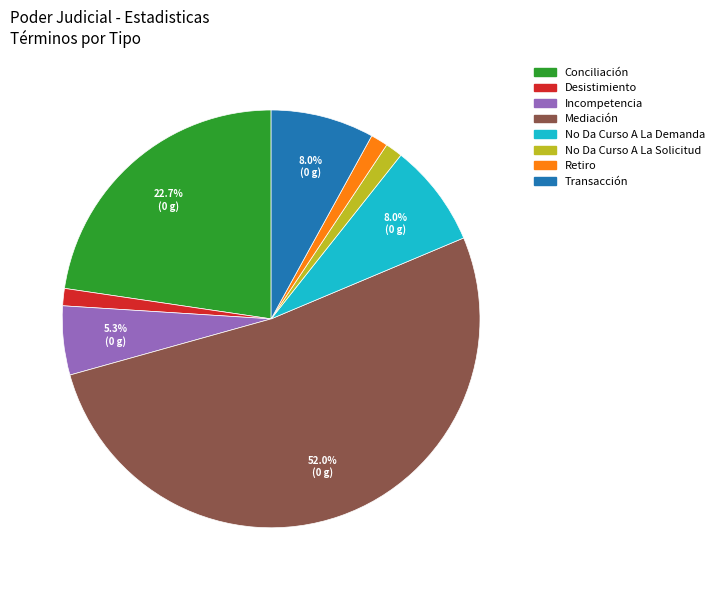

To the nearest percent, what is the average slice percentage?

12%